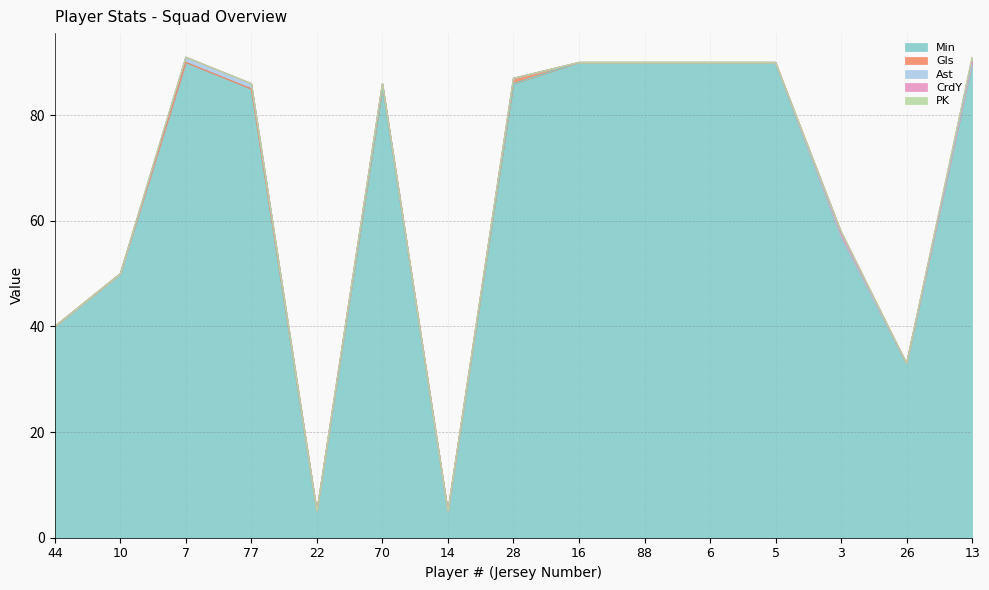

True or false: PK has more than 2 points higher than both neighbors.

False